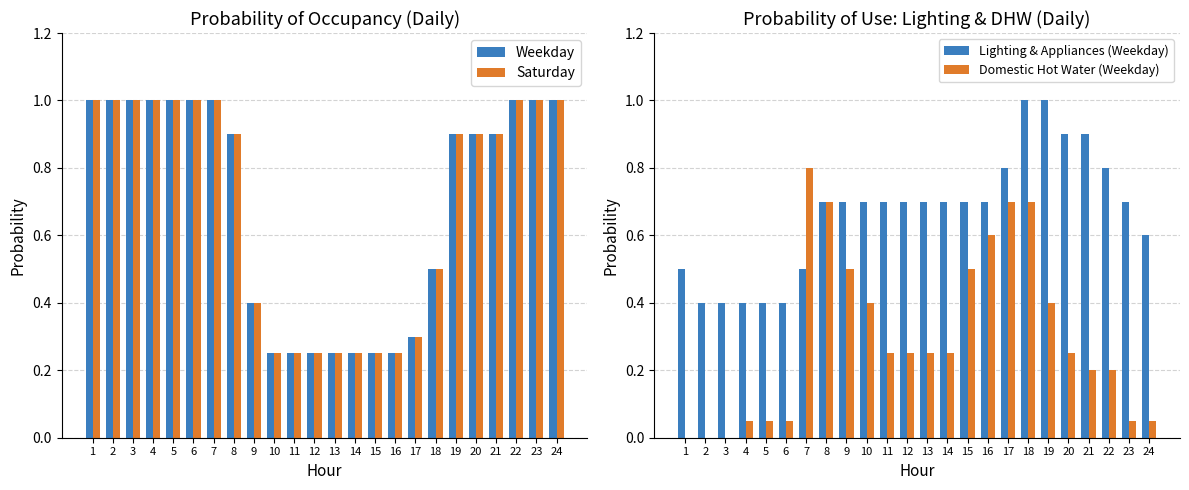

What is the average value of the Weekday series?

0.7